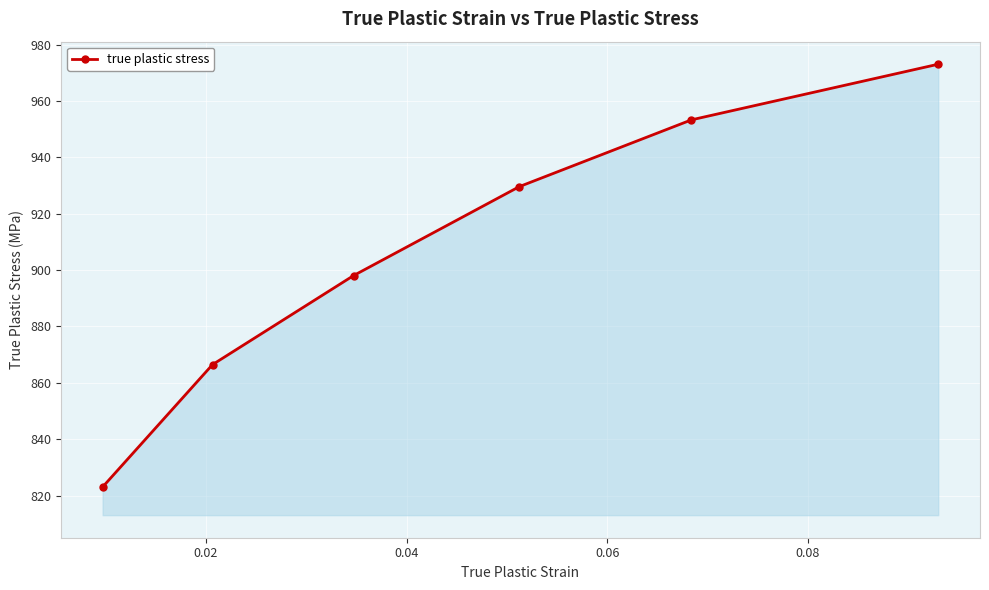

What is the minimum value shown in the chart?

823.0